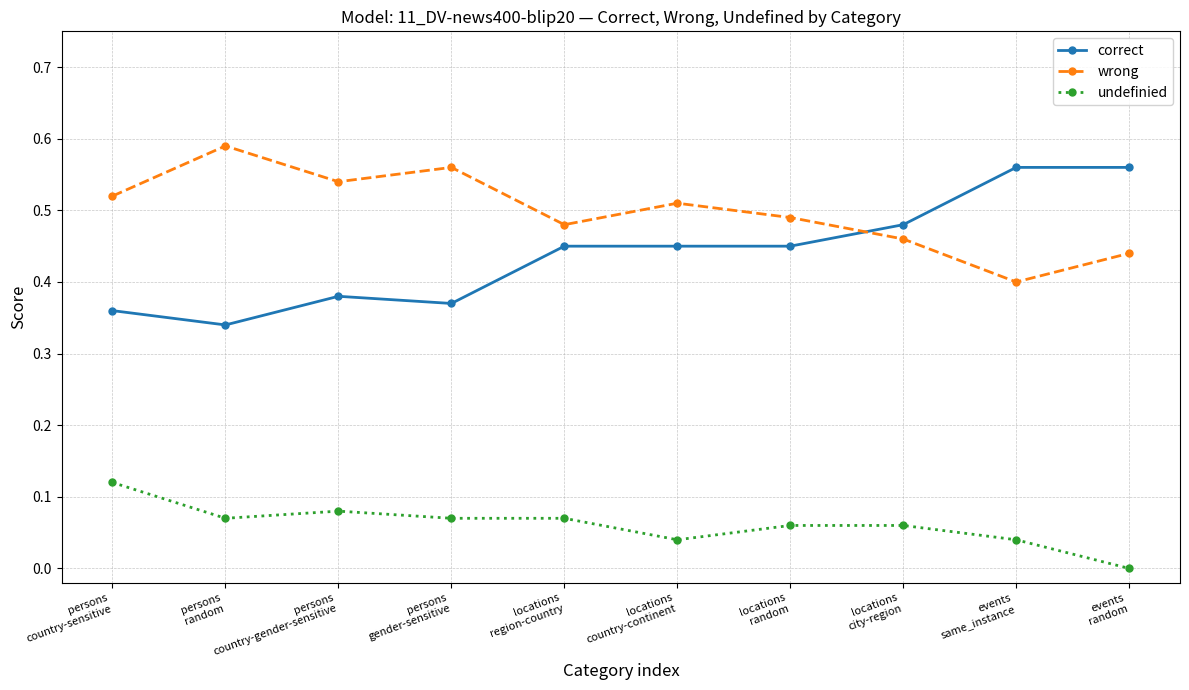

At which label does correct reach its minimum?

persons
random